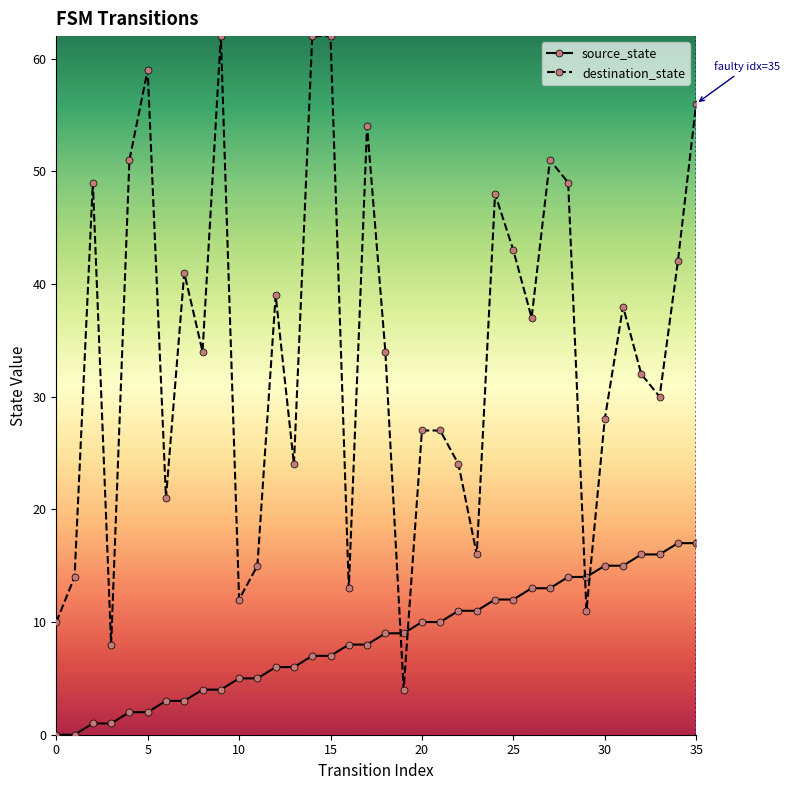

What is the value of the destination_state point at the 17th from the left?

13